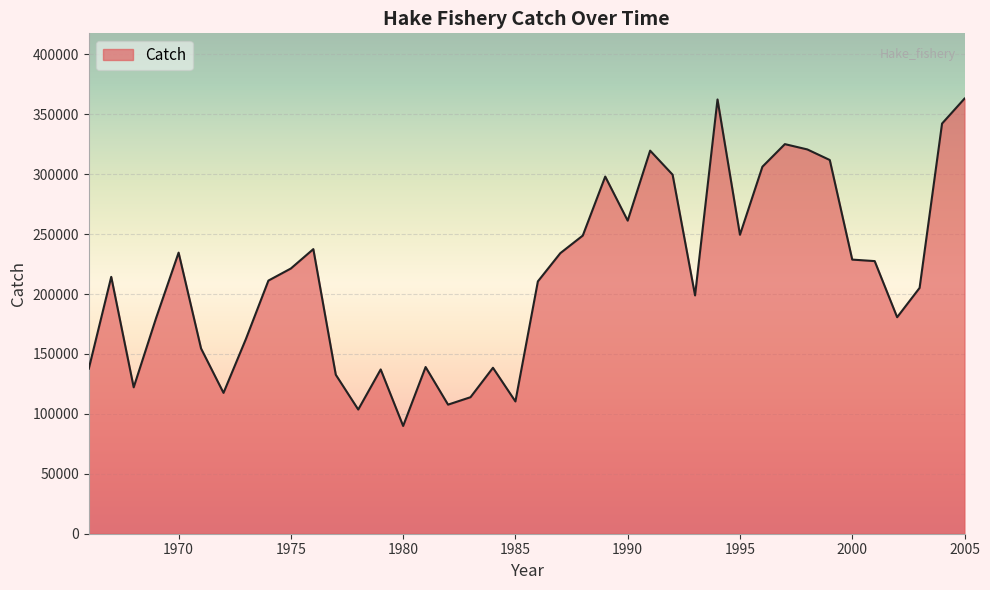

Does the chart have visible grid lines?

Yes